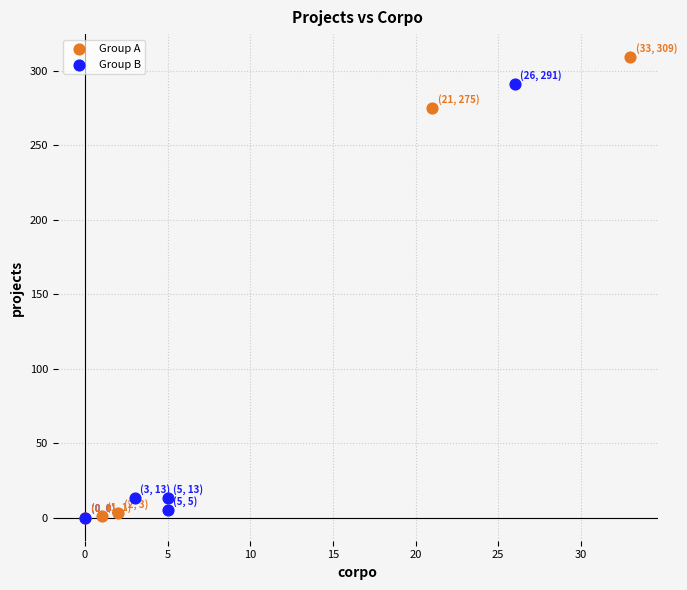

What are all the series names shown in the legend?

Group A, Group B